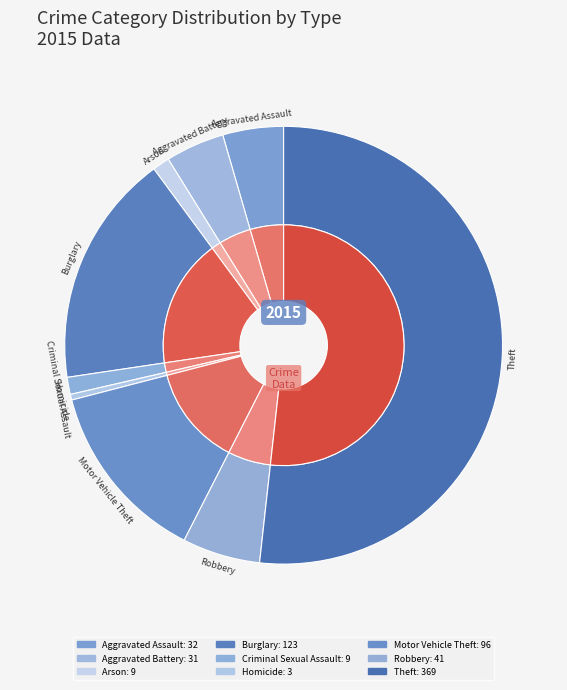

What percentage do Robbery and Theft together represent?

57.5%